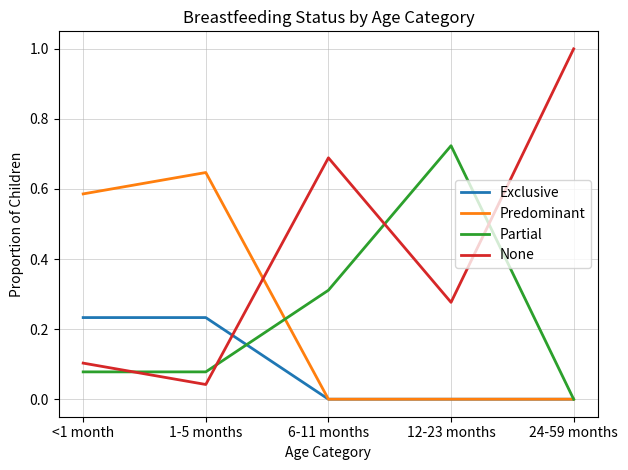

What is the difference between the maximum and minimum values in the None series?

1.0